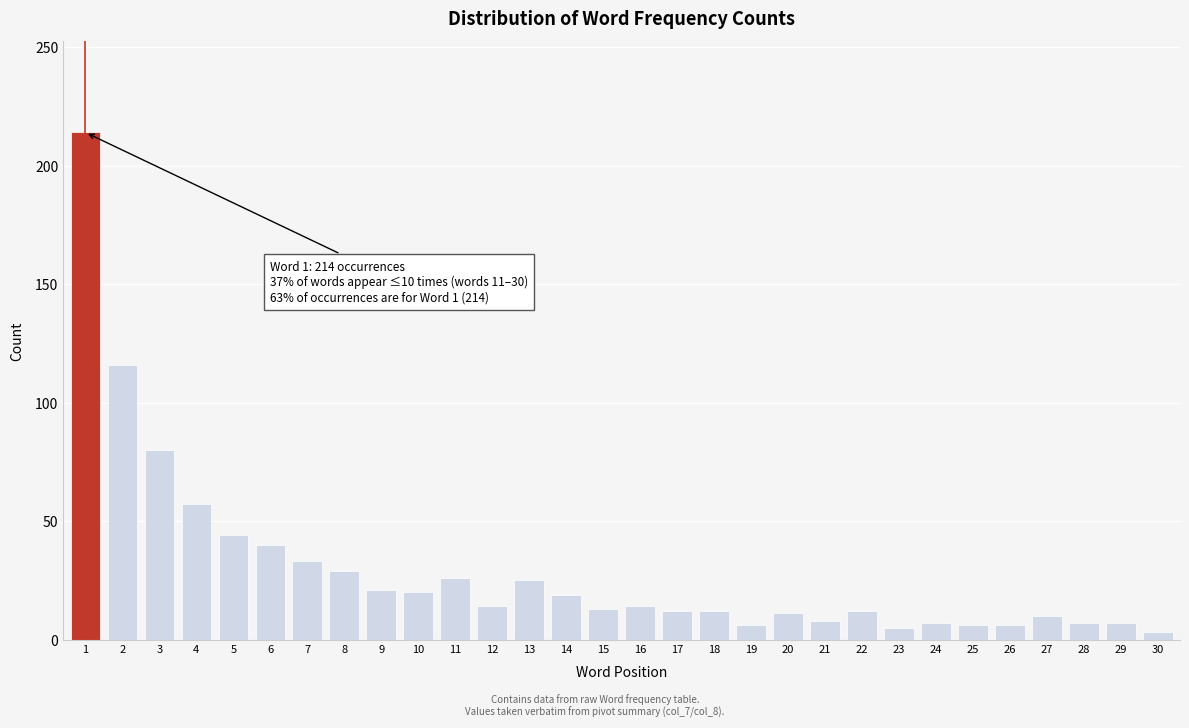

What is the ratio of the value at 15 to the value at 20?

1.2